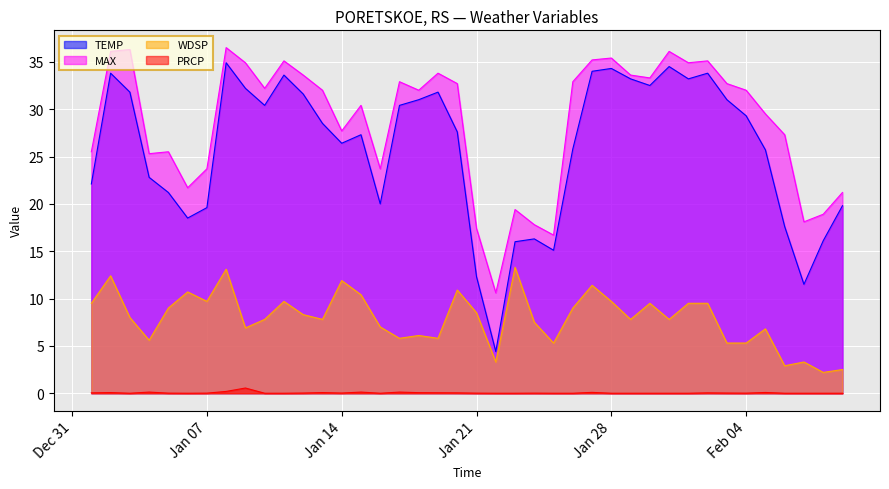

Count the number of categories in the chart.

40